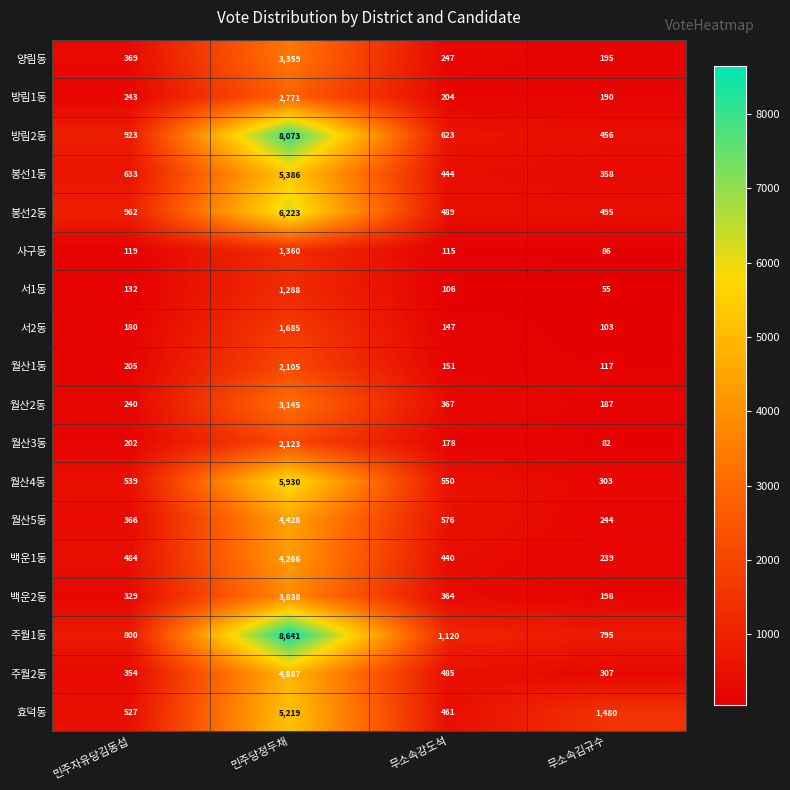

What is the difference between the maximum and minimum values in the 주월1동 series?

7846